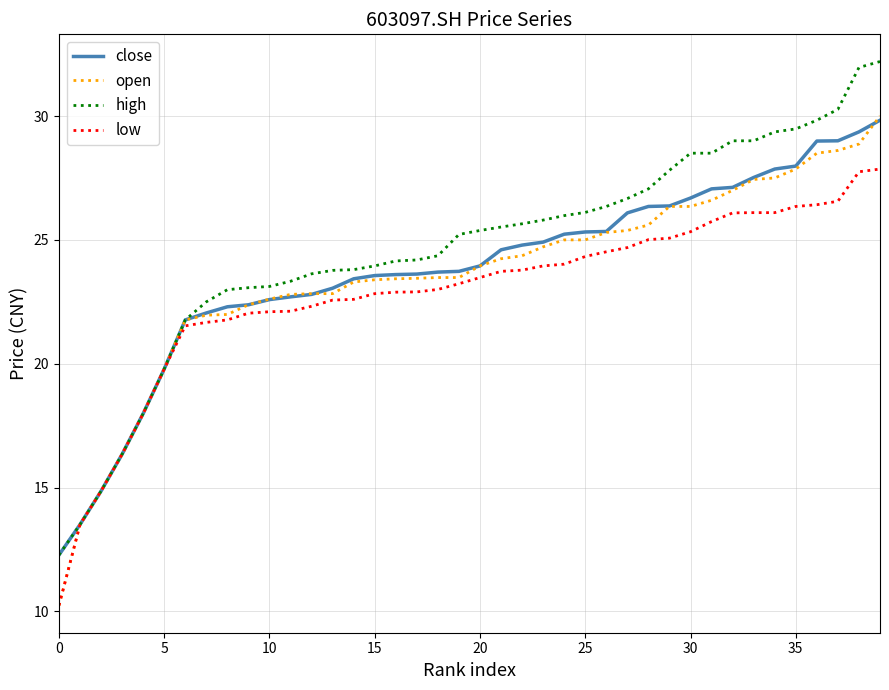

What is the minimum value shown in the chart?

10.2